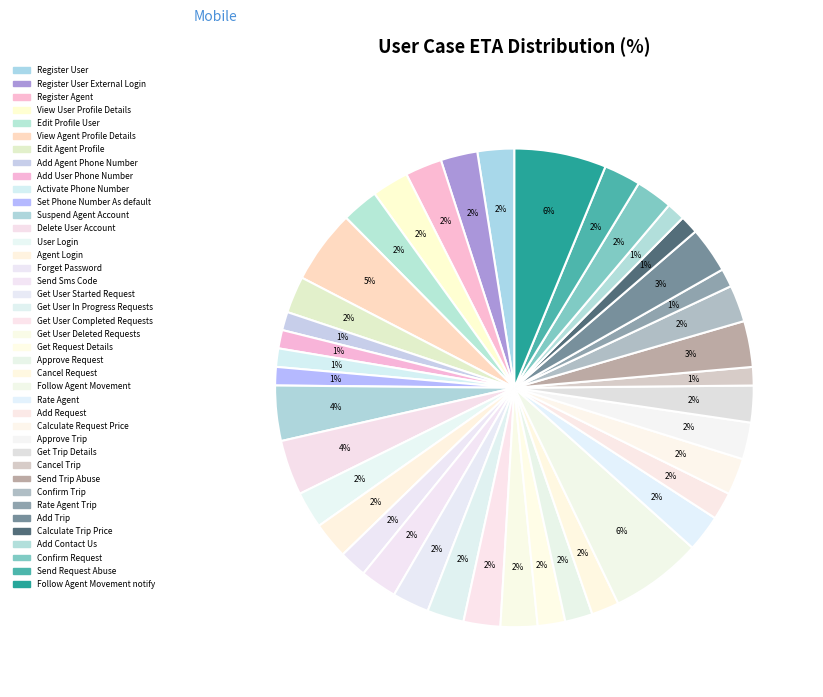

How many slices are in this pie chart?

40